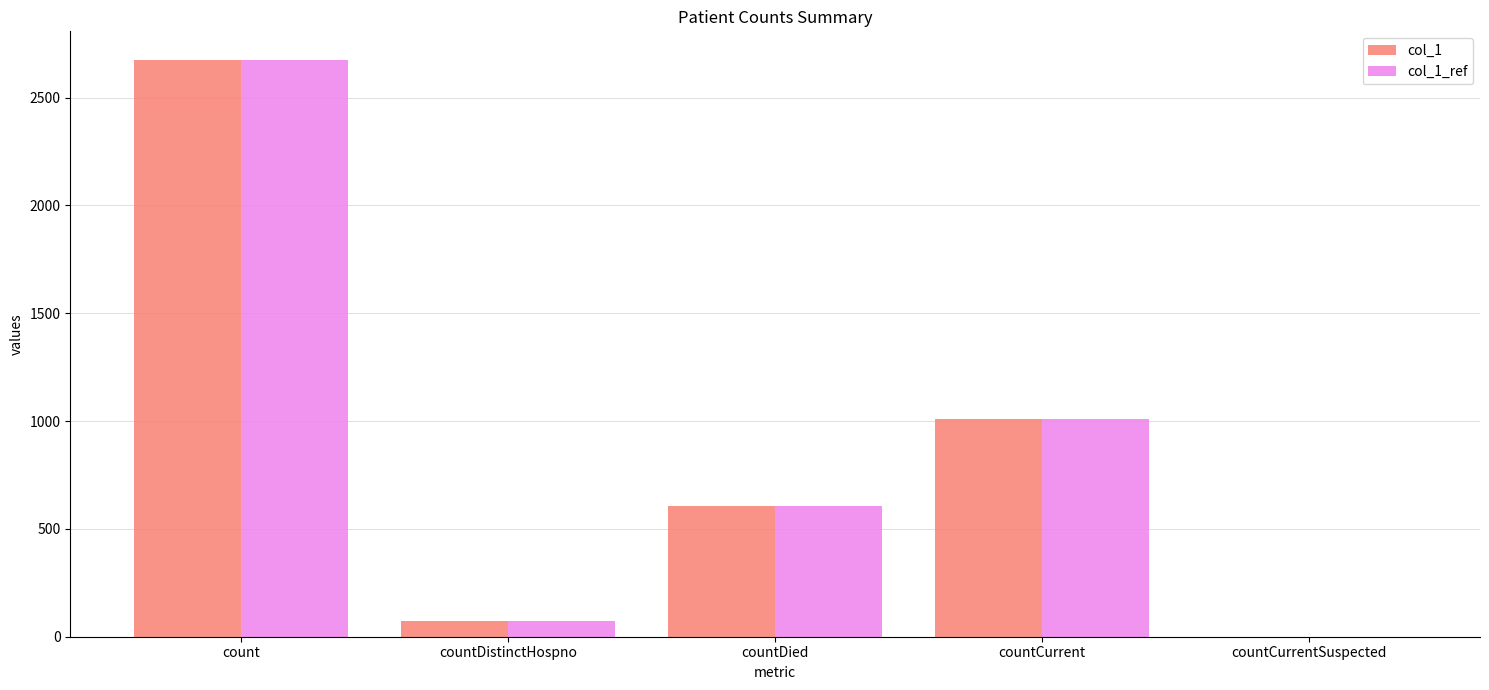

At which category is the sum across all series the highest?

count